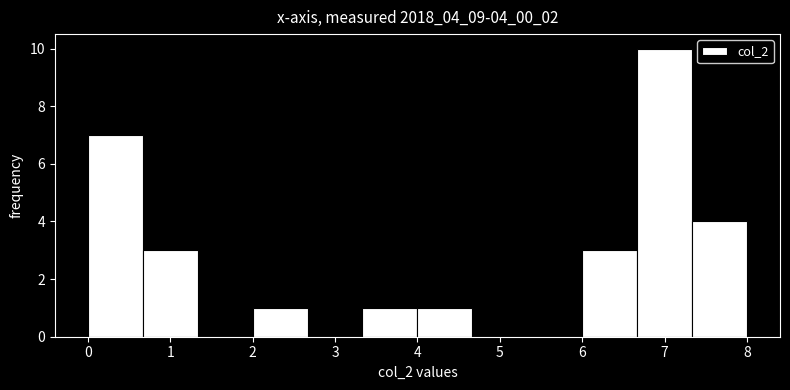

Reading left to right, transcribe this chart: for each bar, give the range it covers on the x-axis and its height. Neither the bar edges nor the heights are printed on the chart, so give them approximately, as read against the axes.

0.0 to 0.7: 7
0.7 to 1.3: 3
1.3 to 2.0: 0
2.0 to 2.7: 1
2.7 to 3.3: 0
3.3 to 4.0: 1
4.0 to 4.7: 1
4.7 to 5.3: 0
5.3 to 6.0: 0
6.0 to 6.7: 3
6.7 to 7.3: 10
7.3 to 8.0: 4